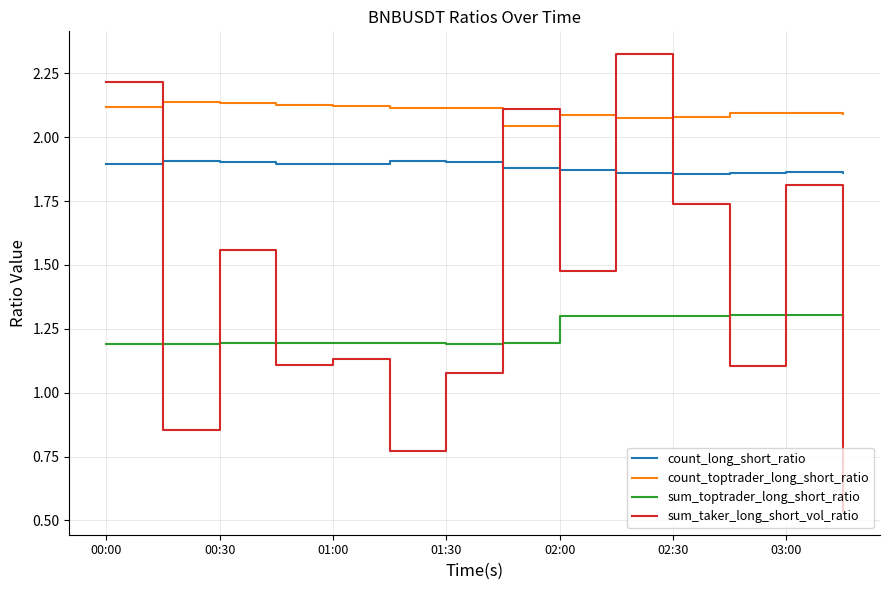

Which series has the largest total across all categories?

count_toptrader_long_short_ratio